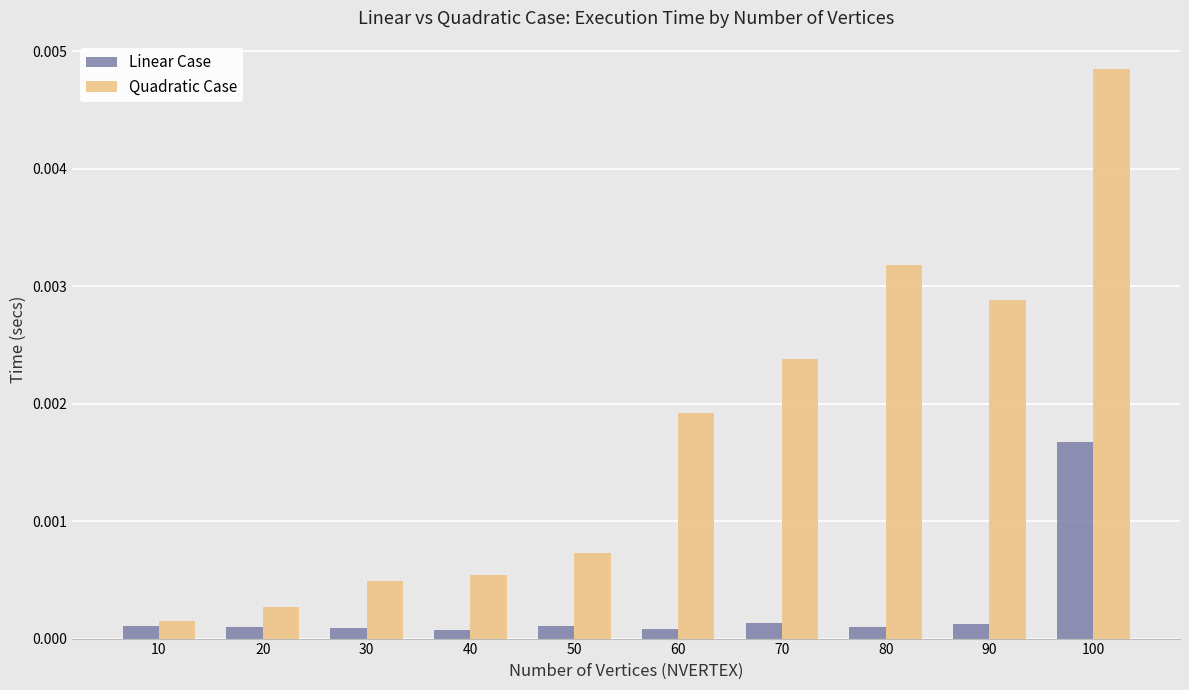

Rank the series by their average value, from lowest to highest.

Linear Case, Quadratic Case